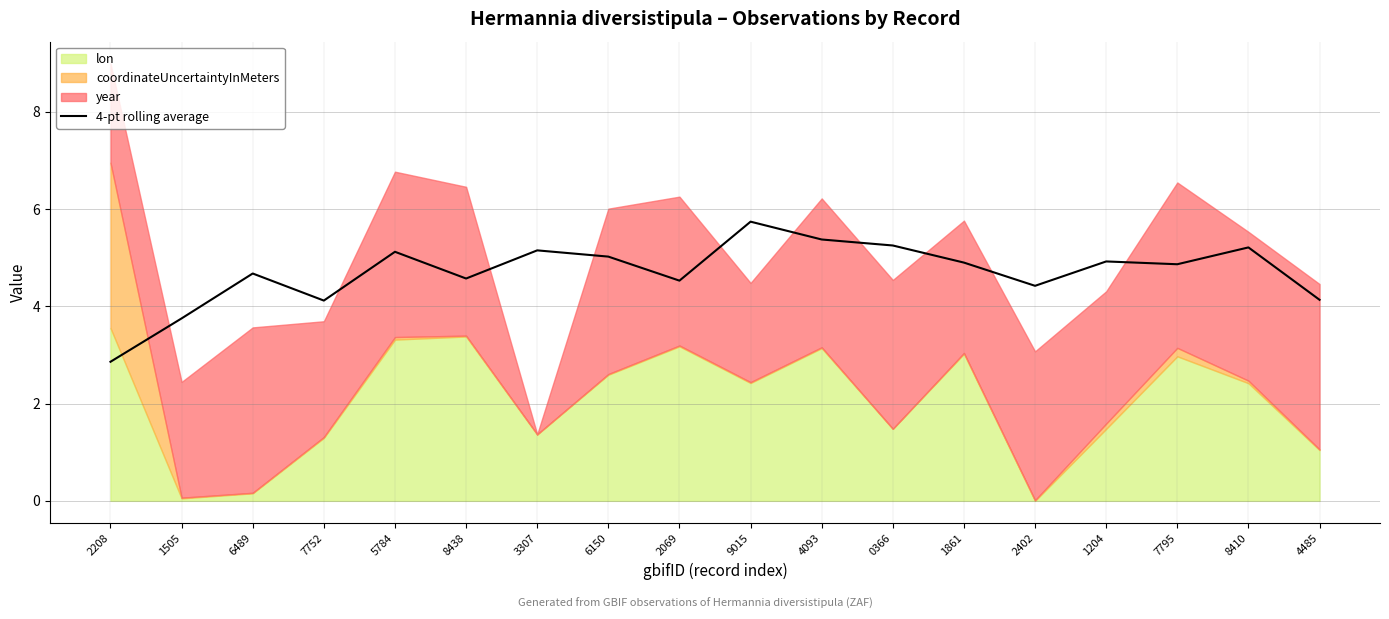

How many values are below 4?

2